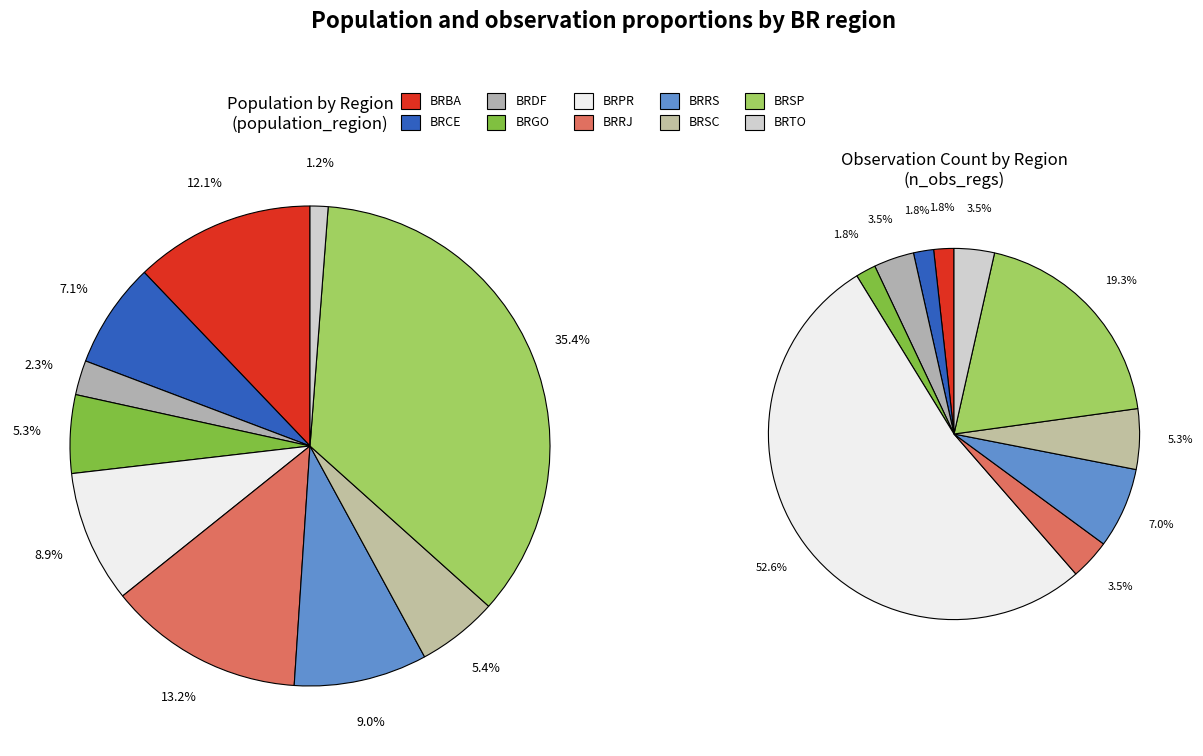

Is there any slice that represents more than half of the pie?

No